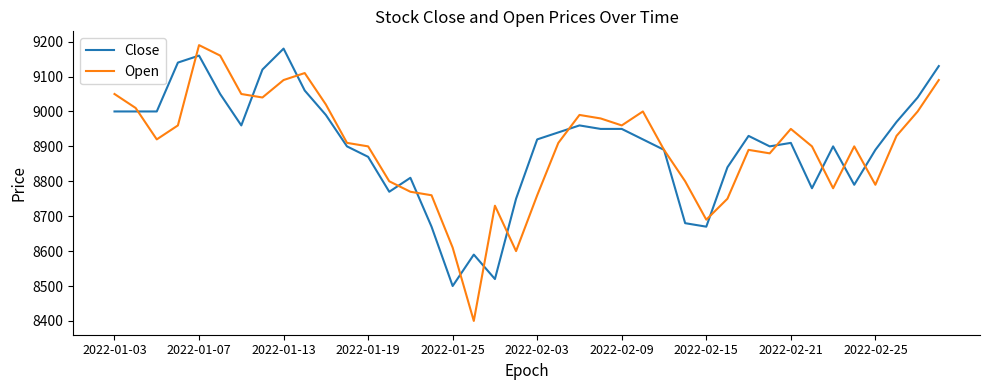

What is the smallest value displayed?

8400